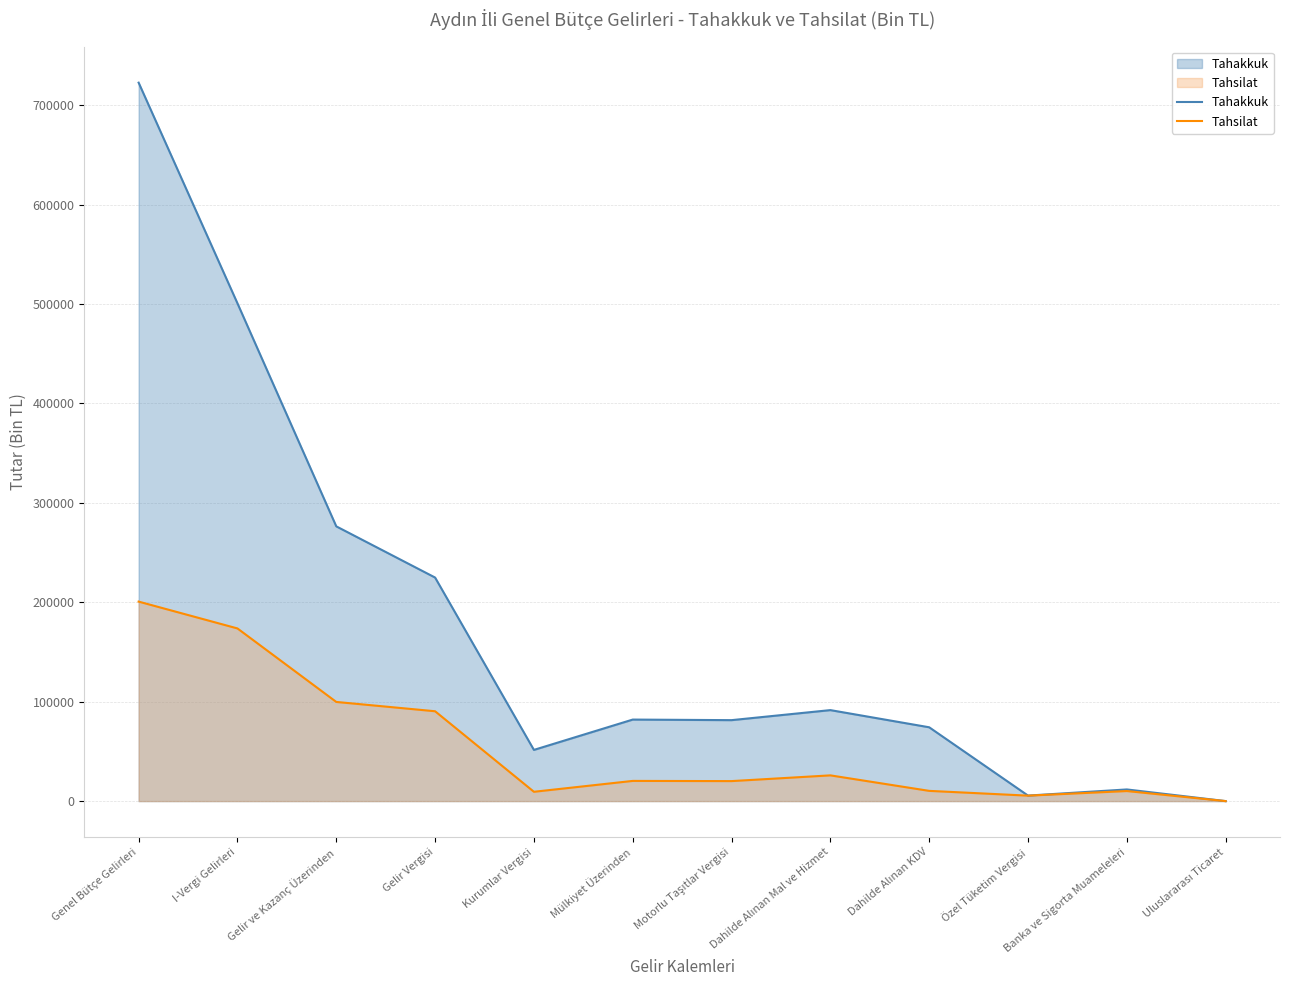

True or false: Tahakkuk and Tahsilat cross at least once.

False